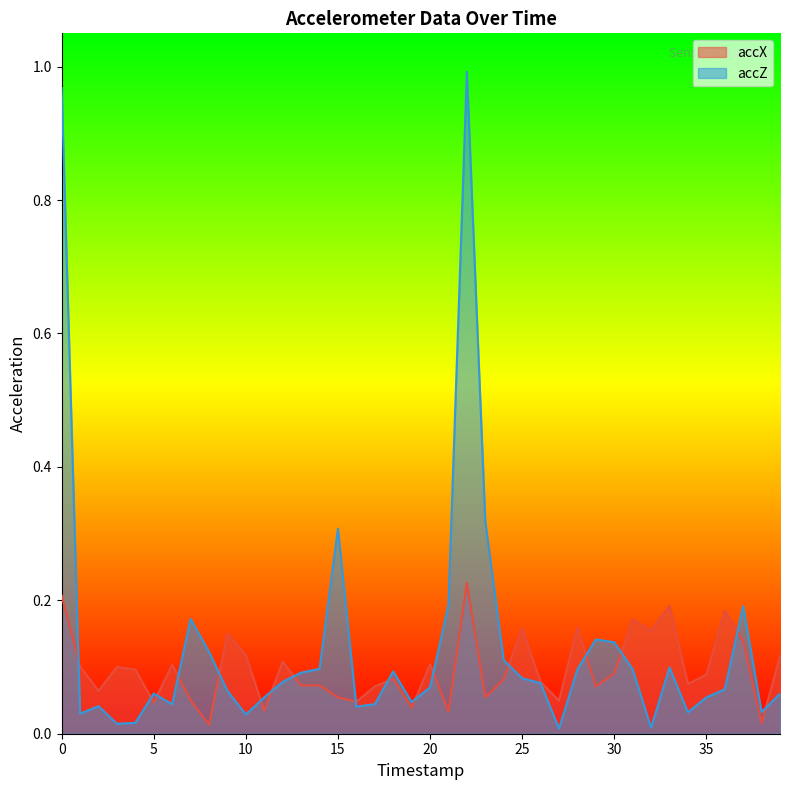

Does the chart have visible grid lines?

No